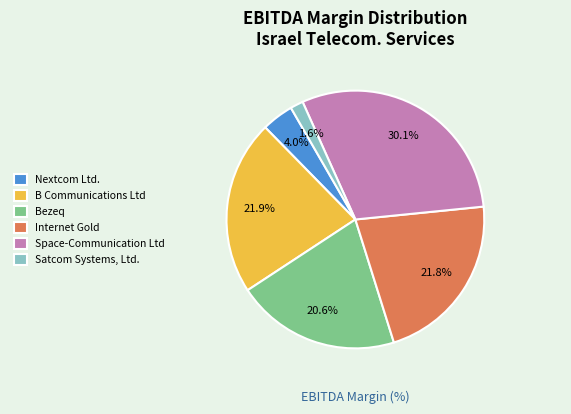

What portion of the pie excludes B Communications Ltd?

78.1%